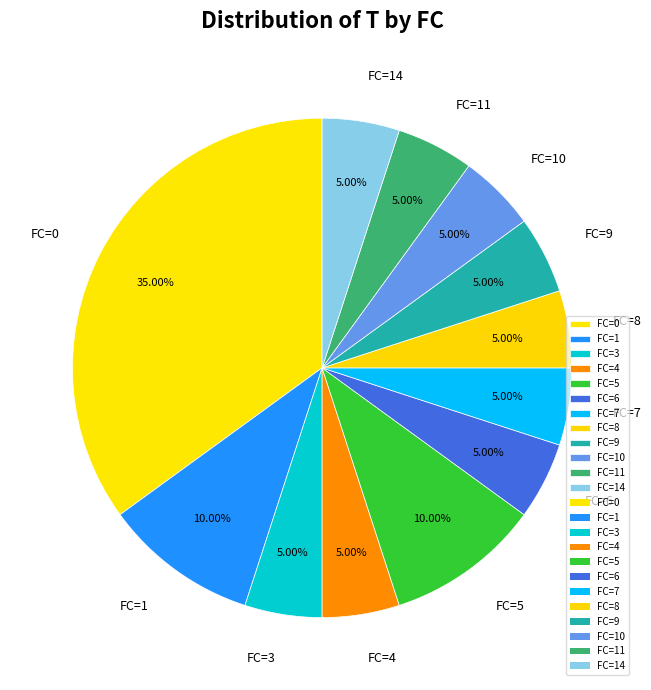

Combined, do FC=1 and FC=11 account for over 50%?

No